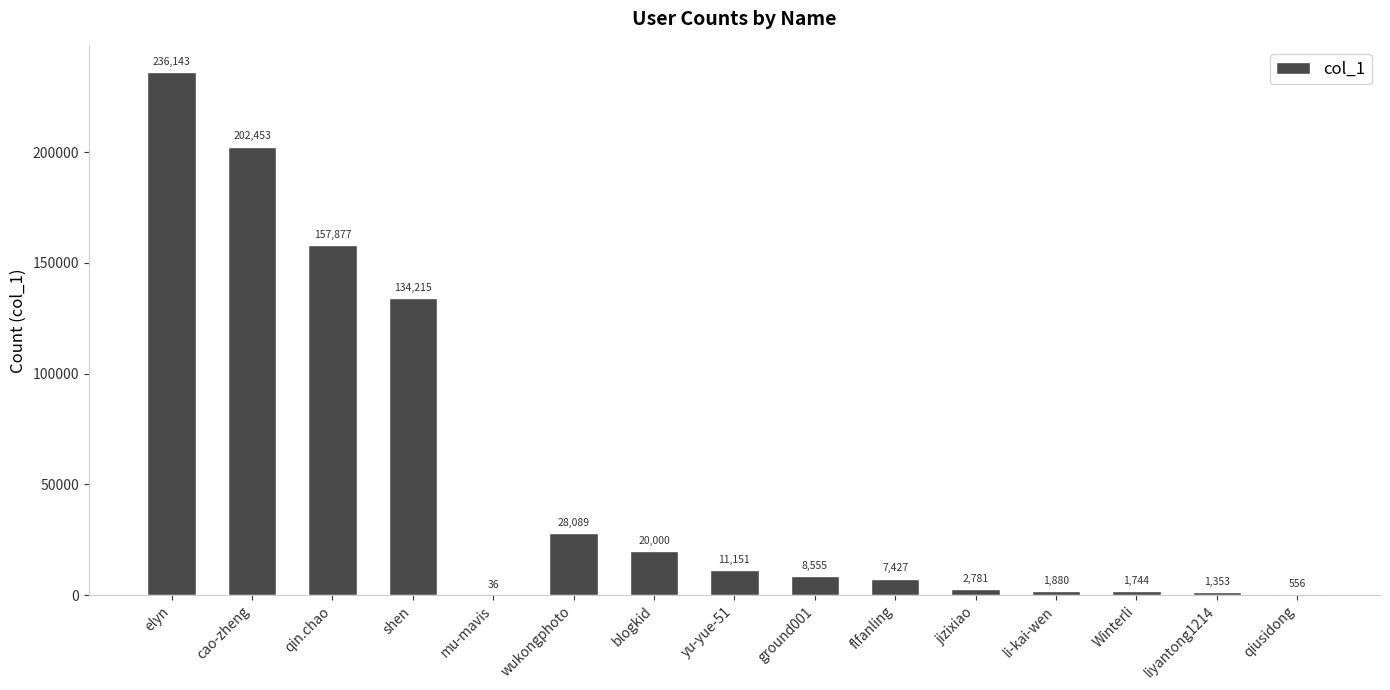

Are the bars grouped side by side (vs. stacked)?

No